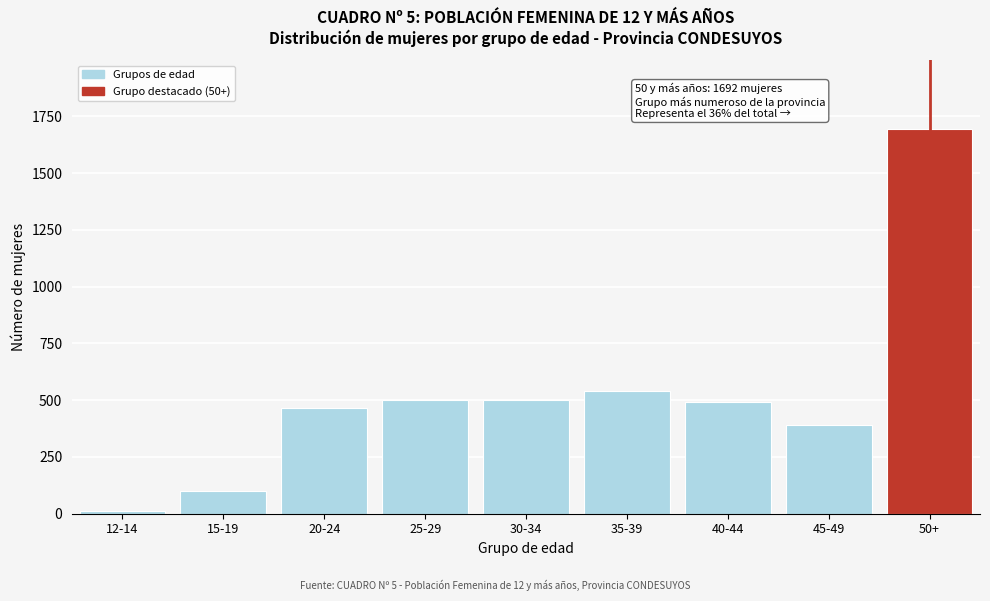

Reading left to right, transcribe all the data shown in this chart.

12-14=11	15-19=102	20-24=464	25-29=500	30-34=500	35-39=538	40-44=491	45-49=389	50+=1692